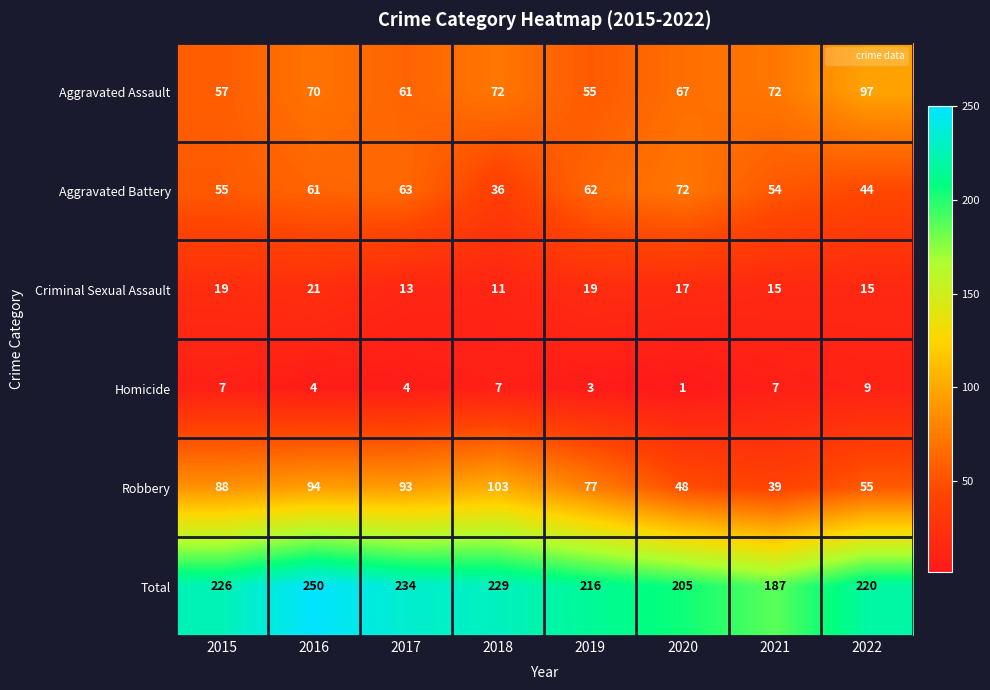

Rank the series at 2022 from lowest to highest value.

Homicide, Criminal Sexual Assault, Aggravated Battery, Robbery, Aggravated Assault, Total